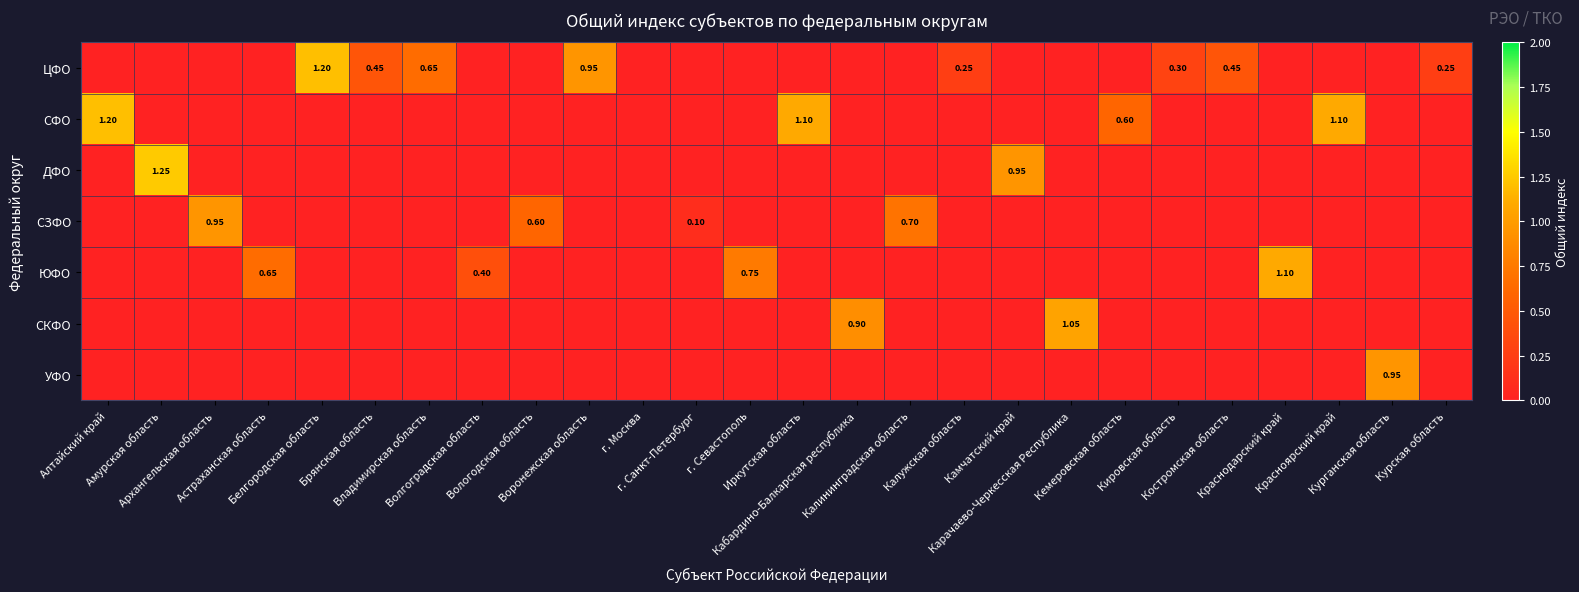

What is the difference between the maximum and minimum values in the ЦФО series?

1.2